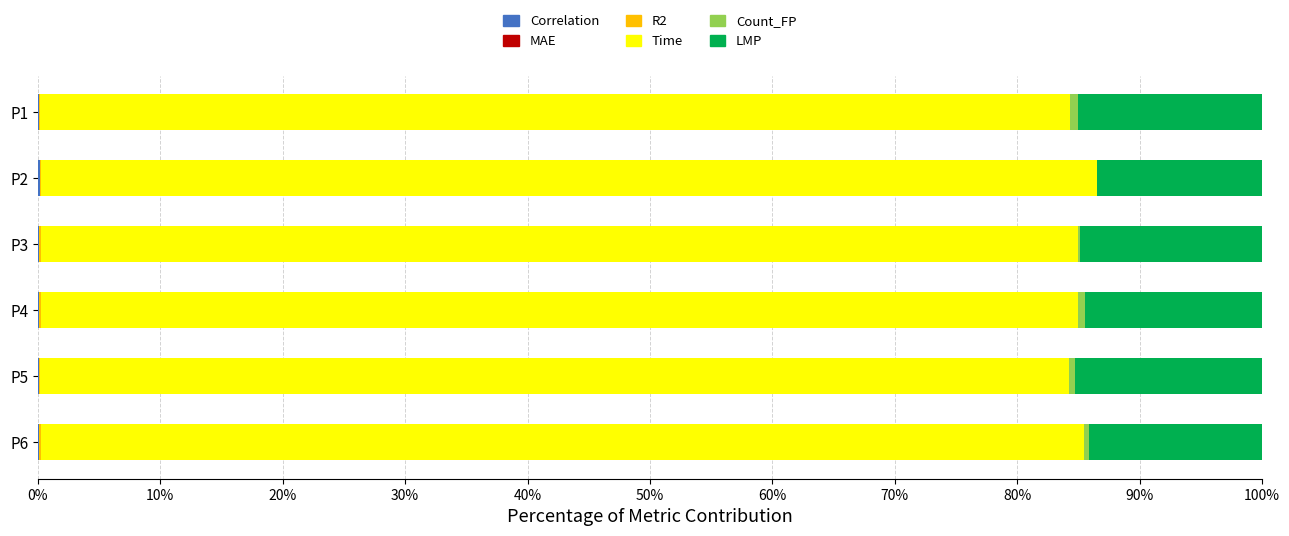

List the series in order of their peak value, lowest first.

MAE, Correlation, R2, Count_FP, LMP, Time